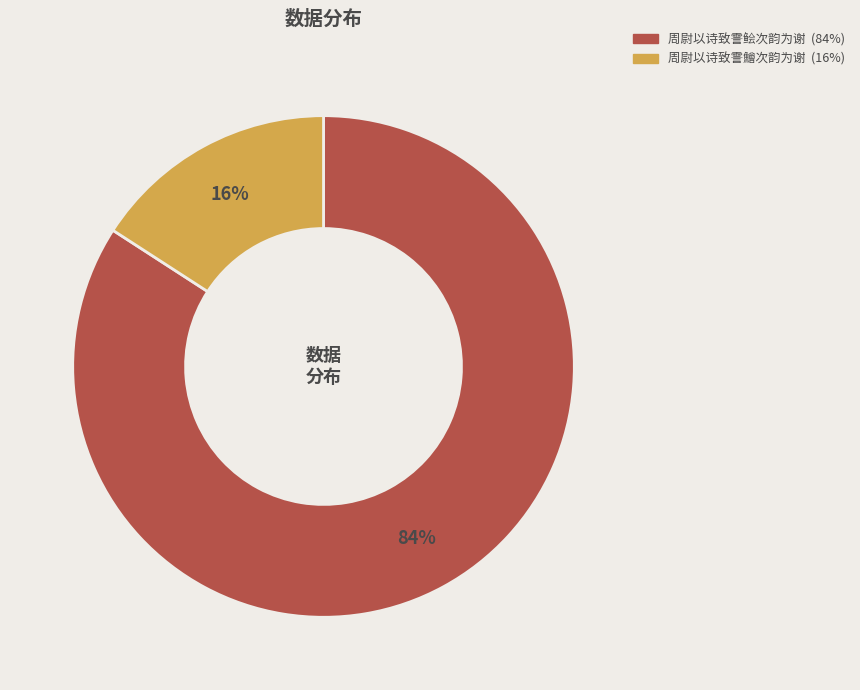

What percentage is the 周尉以诗致霅鲙次韵为谢 slice, to the nearest percent?

84%